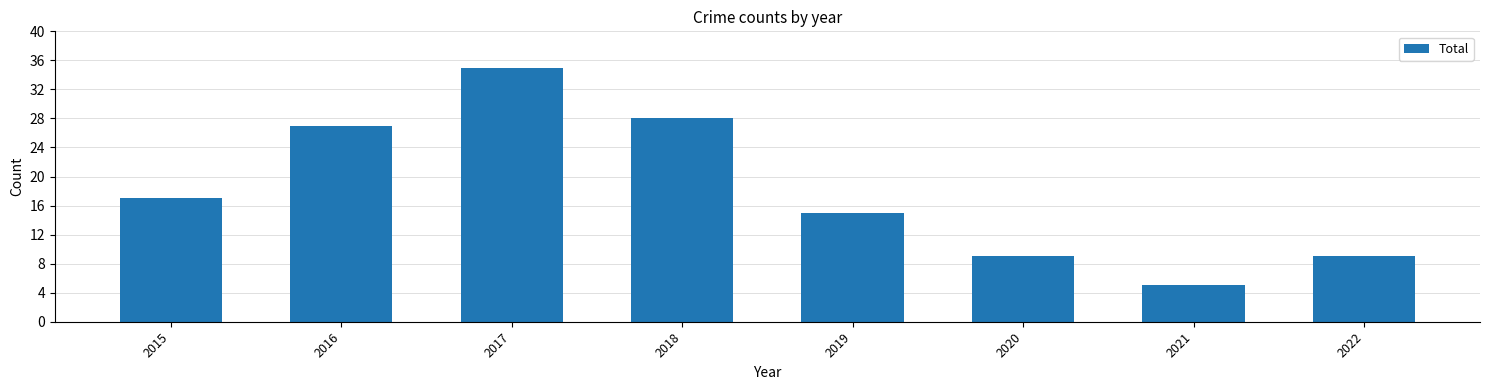

Does the chart contain any negative values?

No